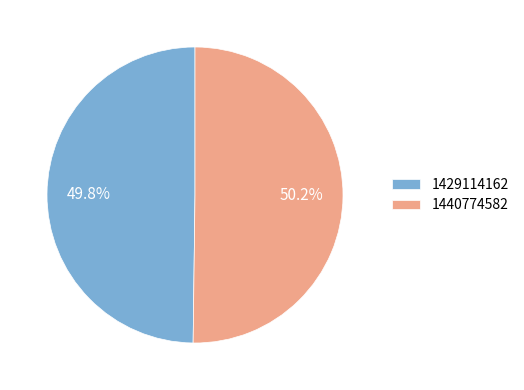

Combined, do 1429114162 and 1440774582 account for over 50%?

Yes